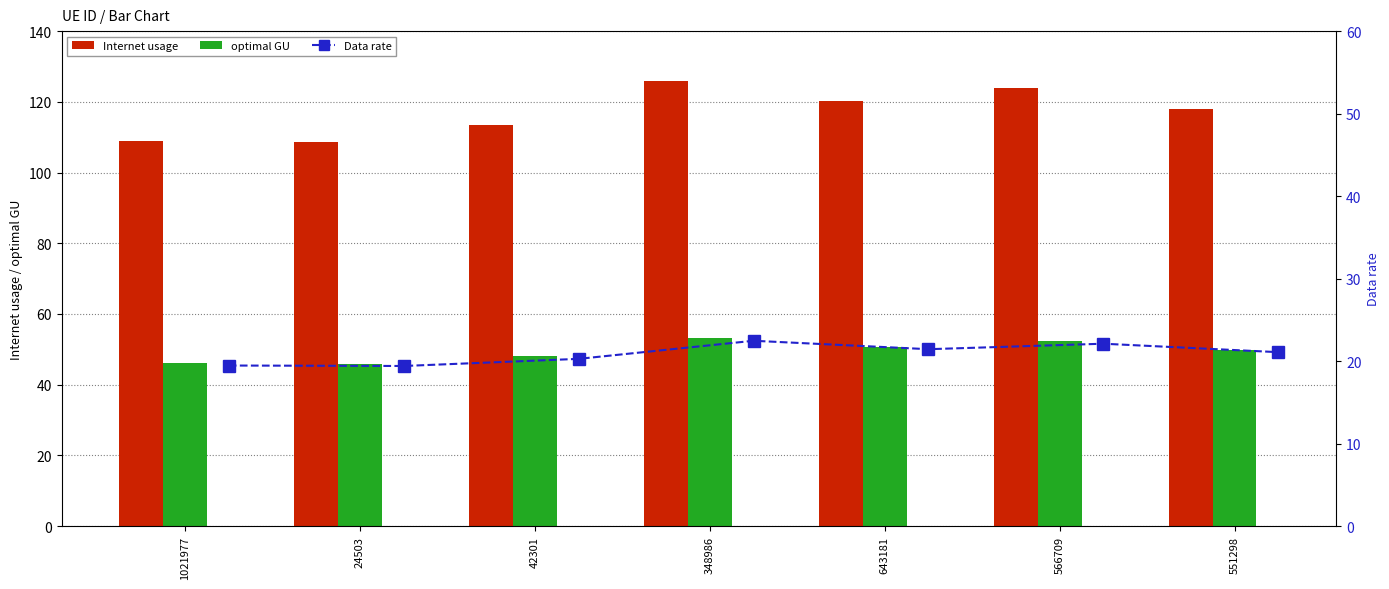

At which label is optimal GU closest to 49?

551298